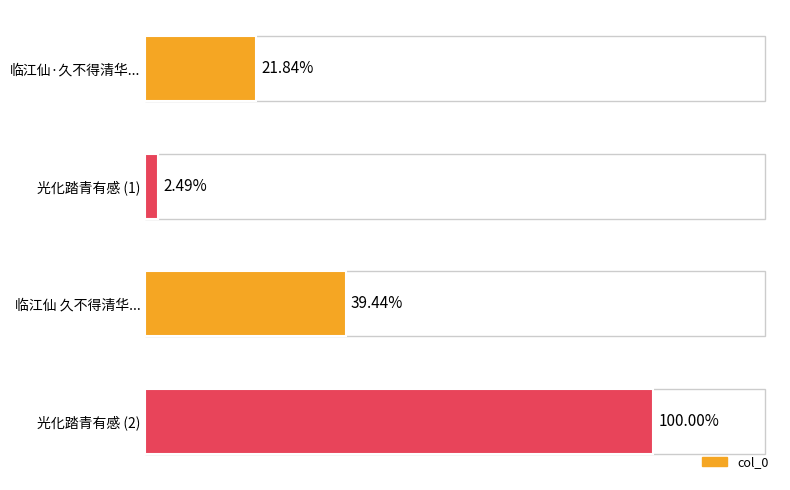

Are the bars horizontal?

Yes